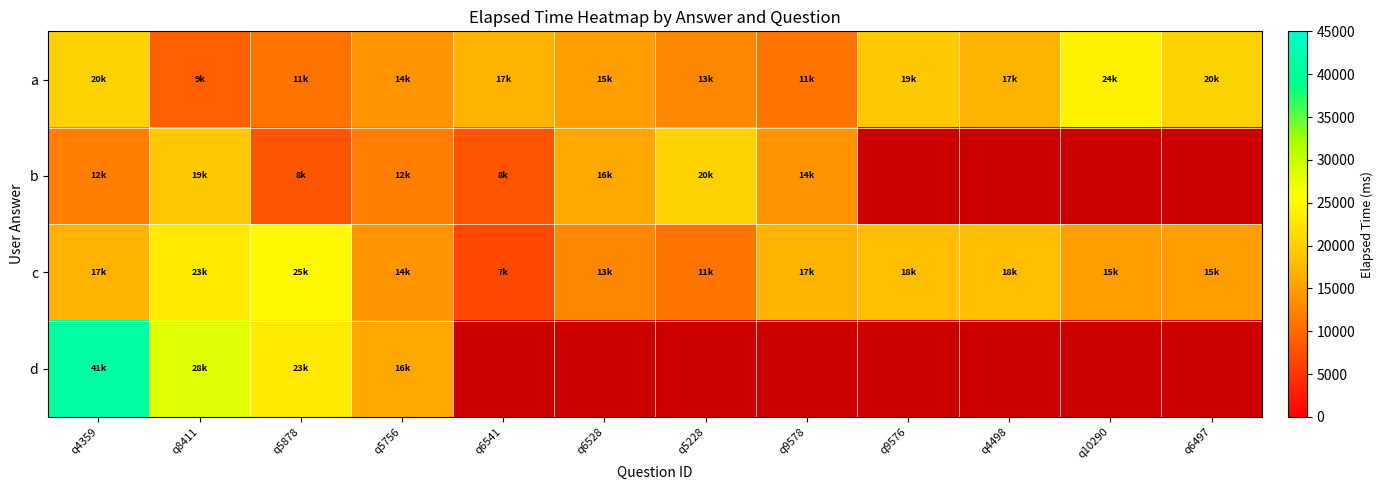

Count the number of categories in the chart.

12